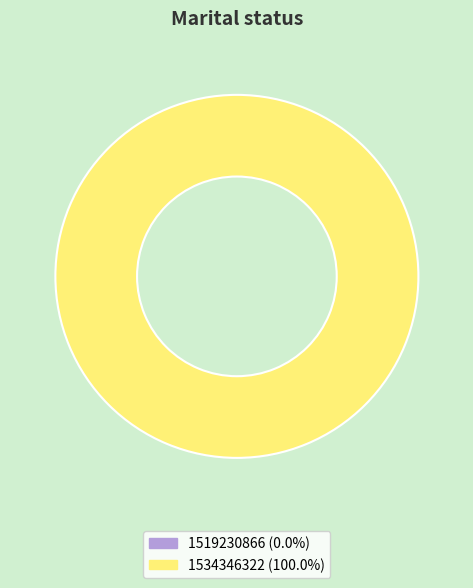

True or false: 1534346322 accounts for 87% of the total.

False